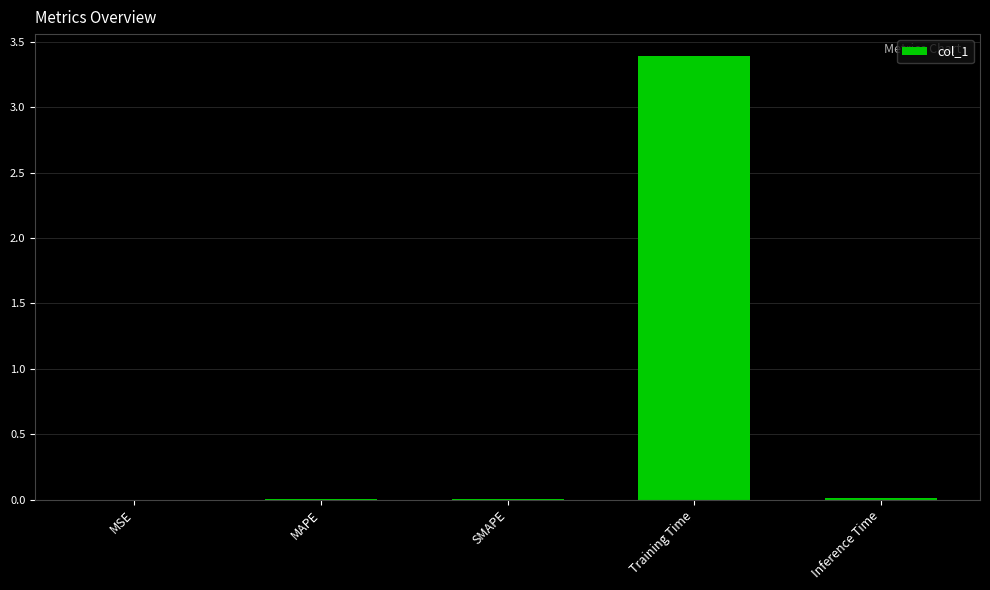

How many series are shown in this chart?

1